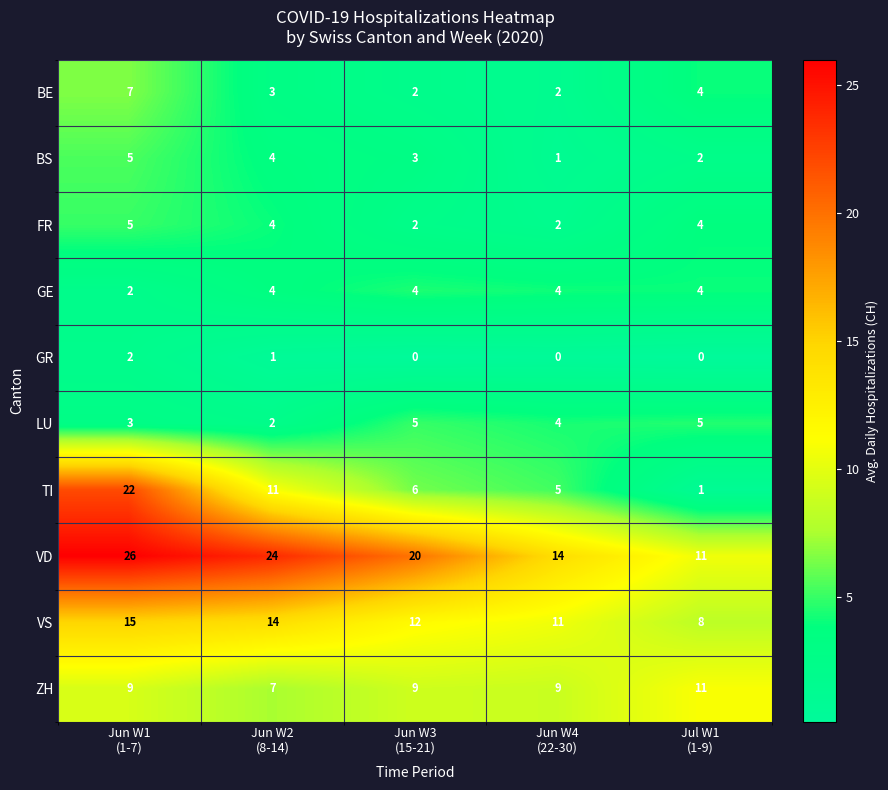

Between Jun W1
(1-7) and Jun W4
(22-30), which series saw the biggest shift?

TI